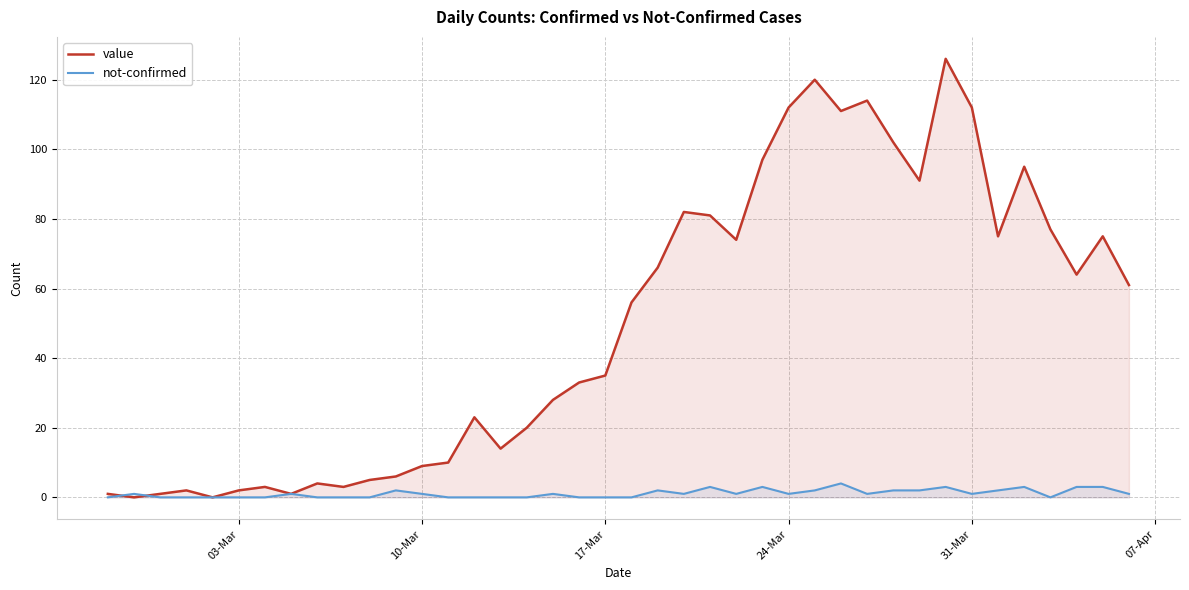

What is the maximum value for not-confirmed?

4